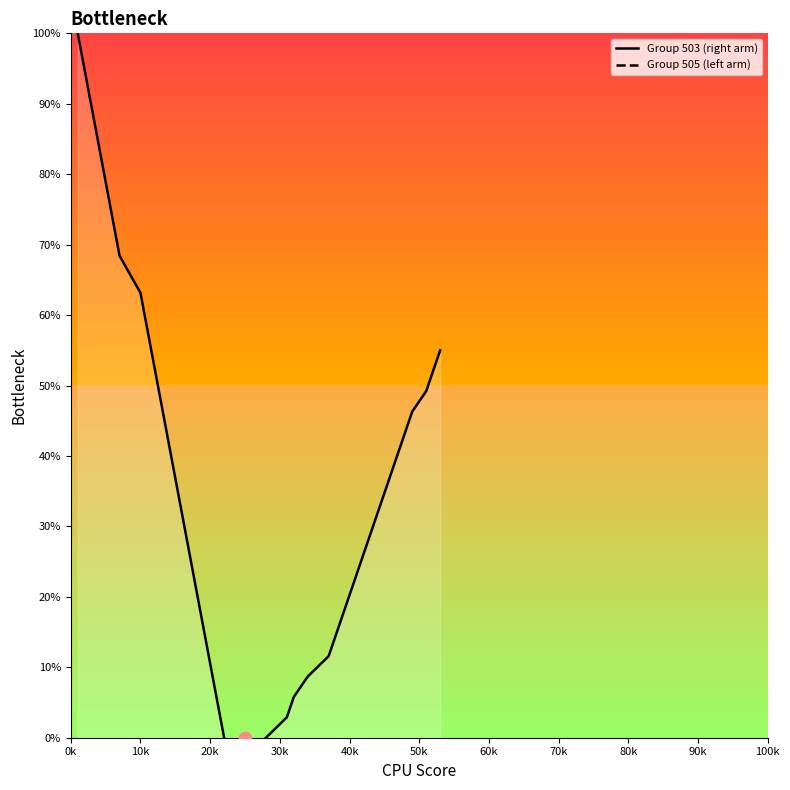

What are all the series names shown in the legend?

Group 503, Group 505